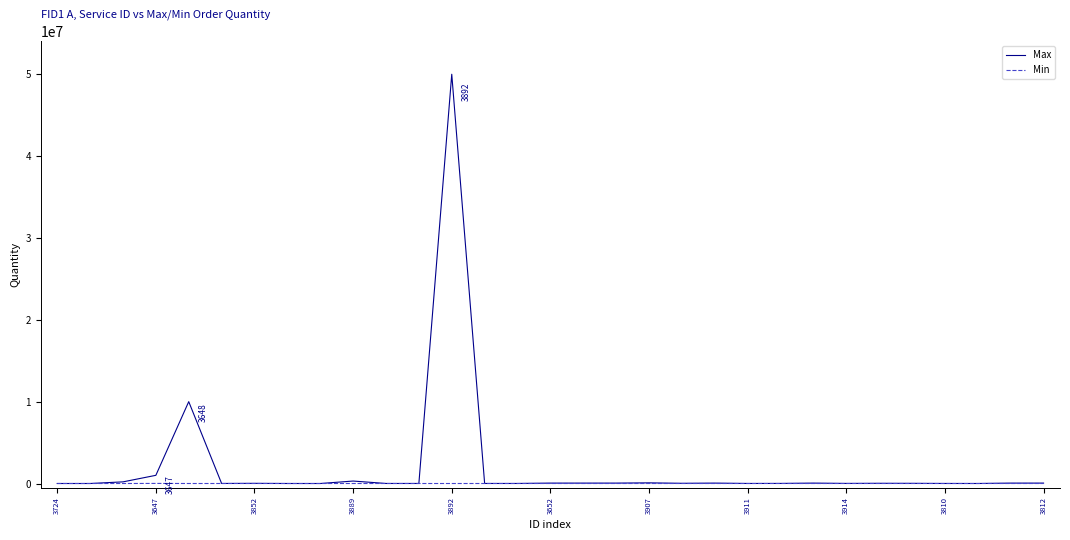

What is the greatest value displayed?

50000000